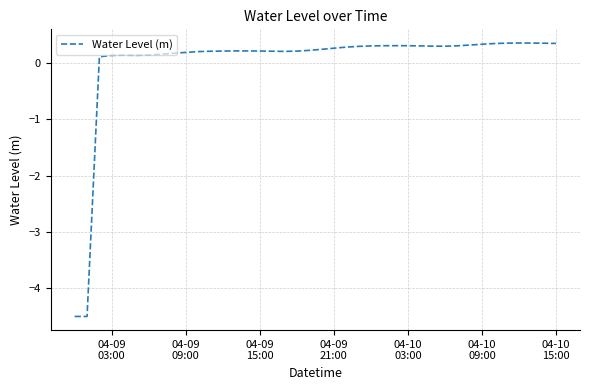

How many categories are shown in the chart?

40